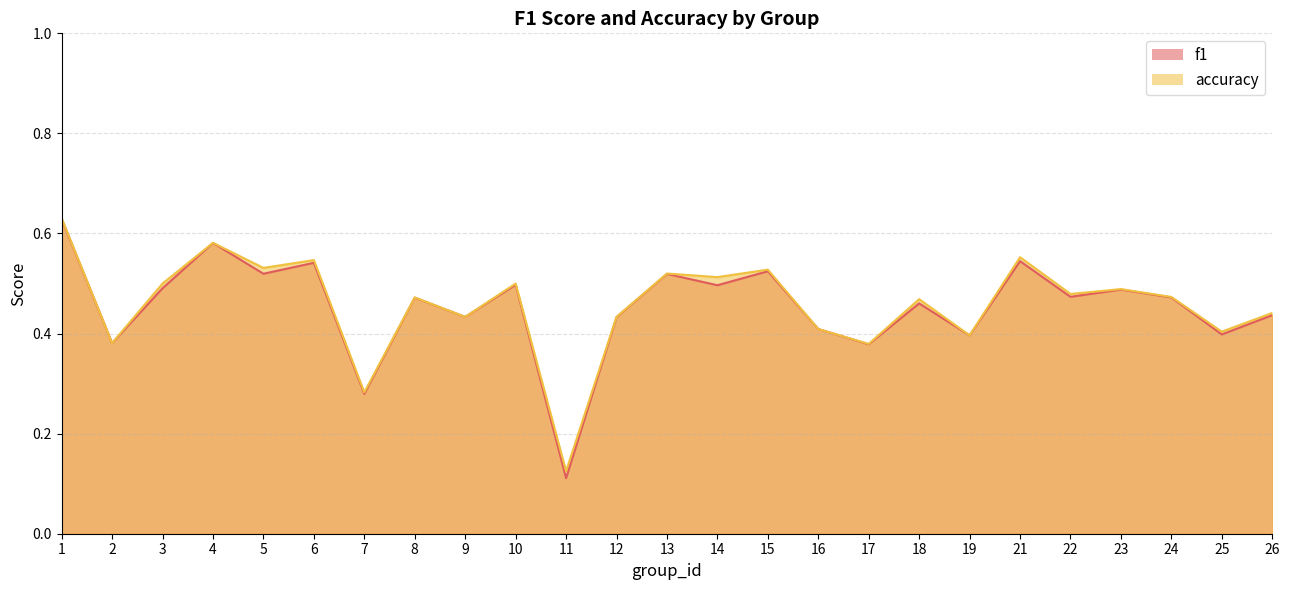

Between 5 and 25, which is larger?

5